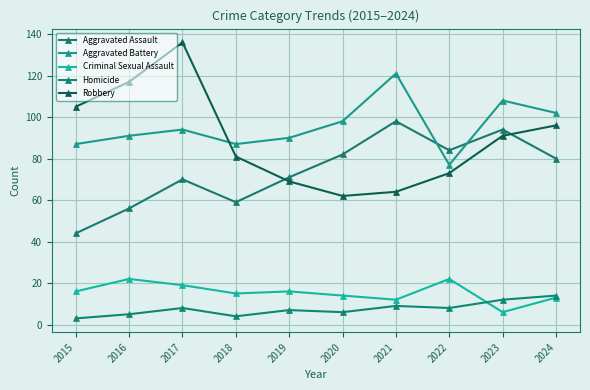

What is the average value of the Aggravated Battery series?

96